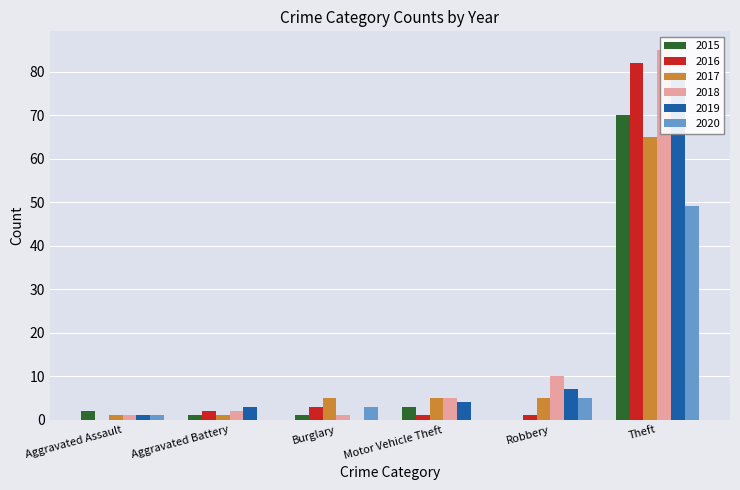

True or false: 2015 has a value of 2 at Burglary.

False